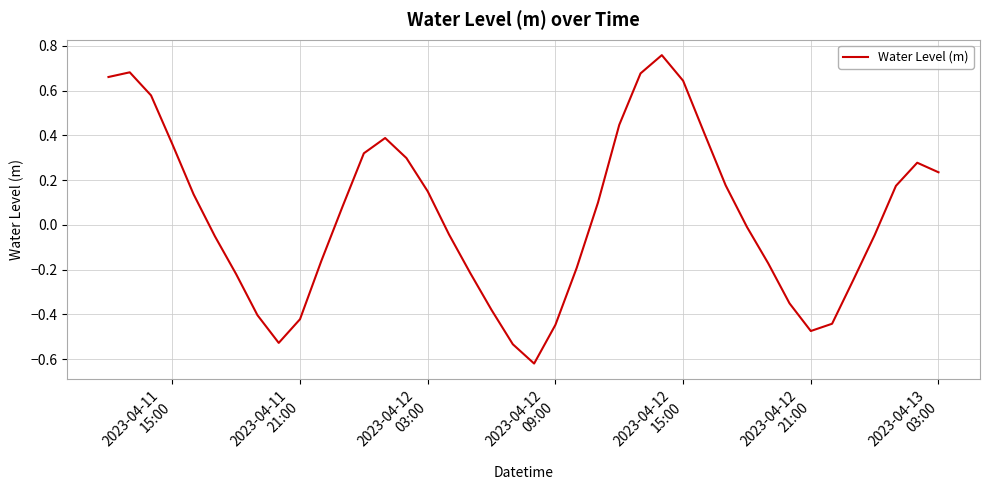

What is the difference between the maximum and minimum values?

1.4